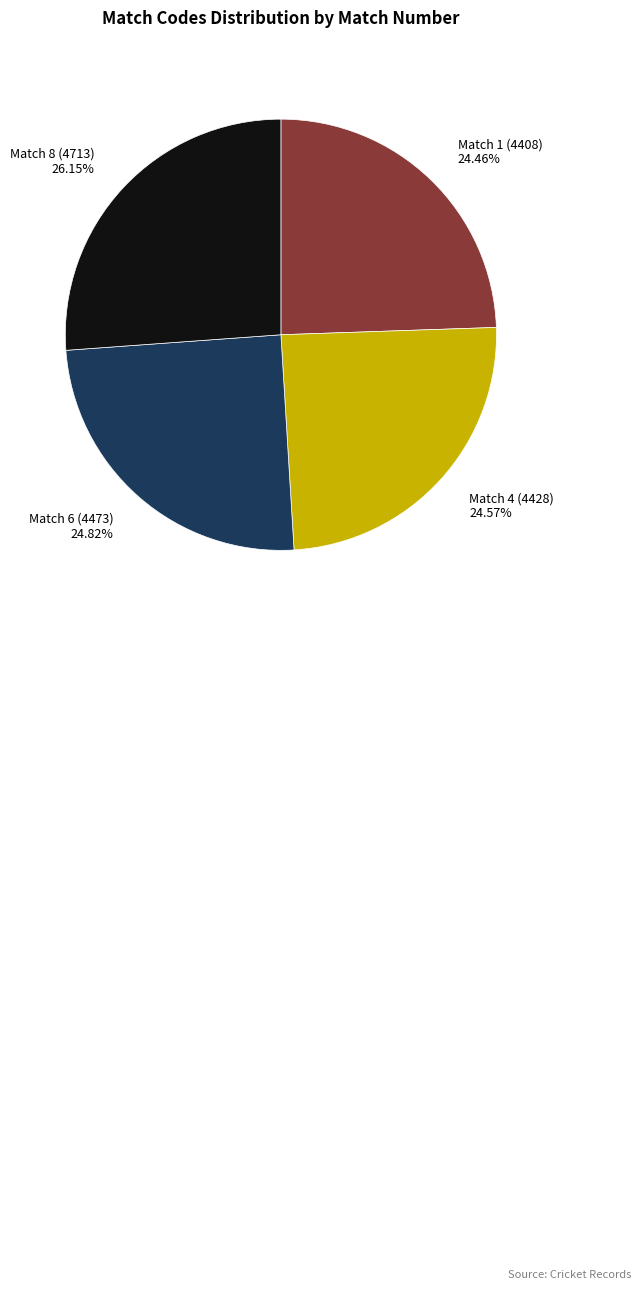

Combined, what portion of the pie is Match 6 (4473) and Match 4 (4428)?

49.4%